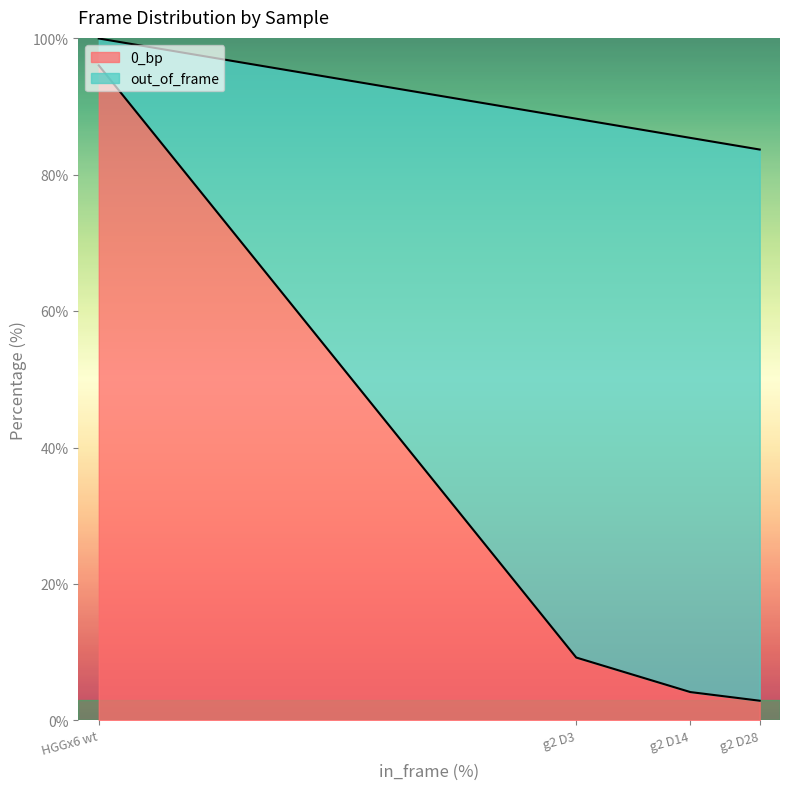

What is the total value across all series at g2 D28?

83.7